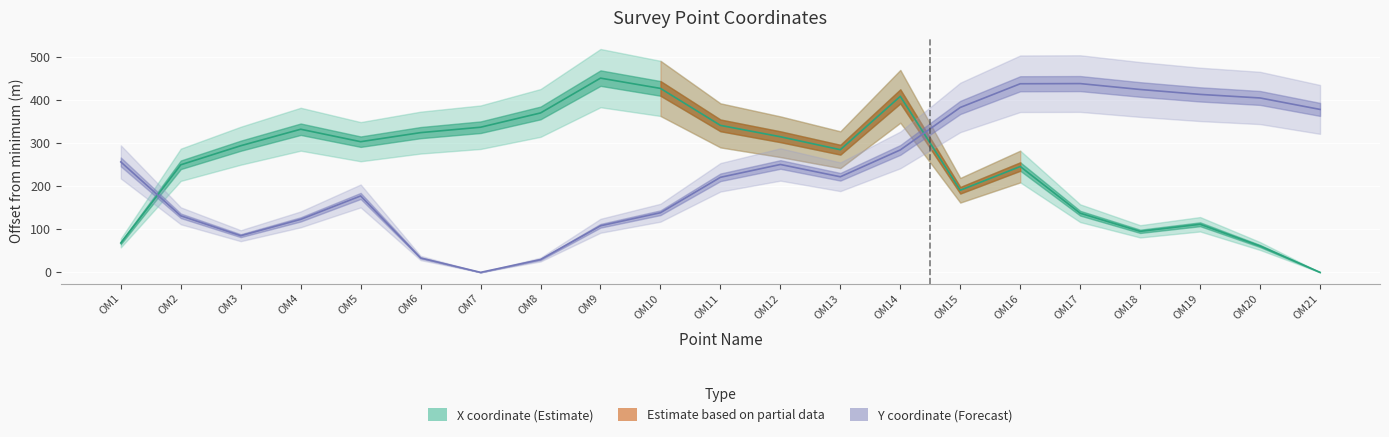

Which series changed the most between OM10 and OM21?

X coordinate (Estimate)